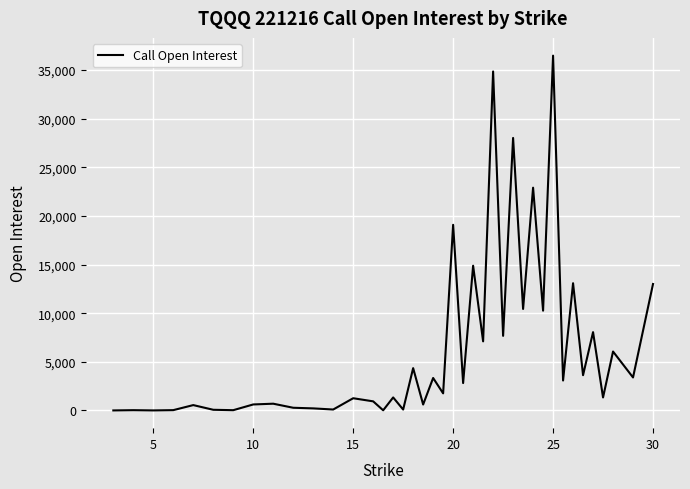

What is the maximum value shown in the chart?

36466